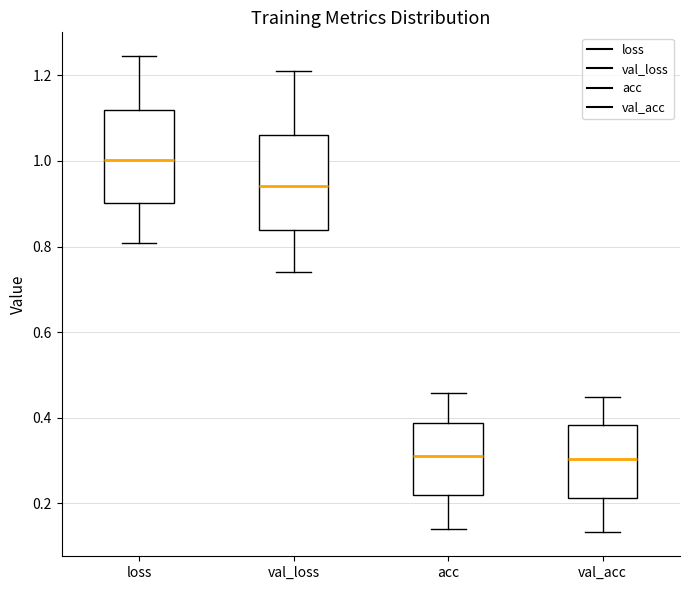

Reading left to right, transcribe this box plot: for each box, give where its median line is, the range the box spans, and where its two whiskers end, as read against the y-axis. The values are not printed on the chart, so give them approximately, as read against the axis.

loss: median 1.00, box 0.90 to 1.12, whiskers 0.80 to 1.24
val_loss: median 0.94, box 0.84 to 1.06, whiskers 0.74 to 1.20
acc: median 0.30, box 0.22 to 0.38, whiskers 0.14 to 0.46
val_acc: median 0.30, box 0.22 to 0.38, whiskers 0.14 to 0.44